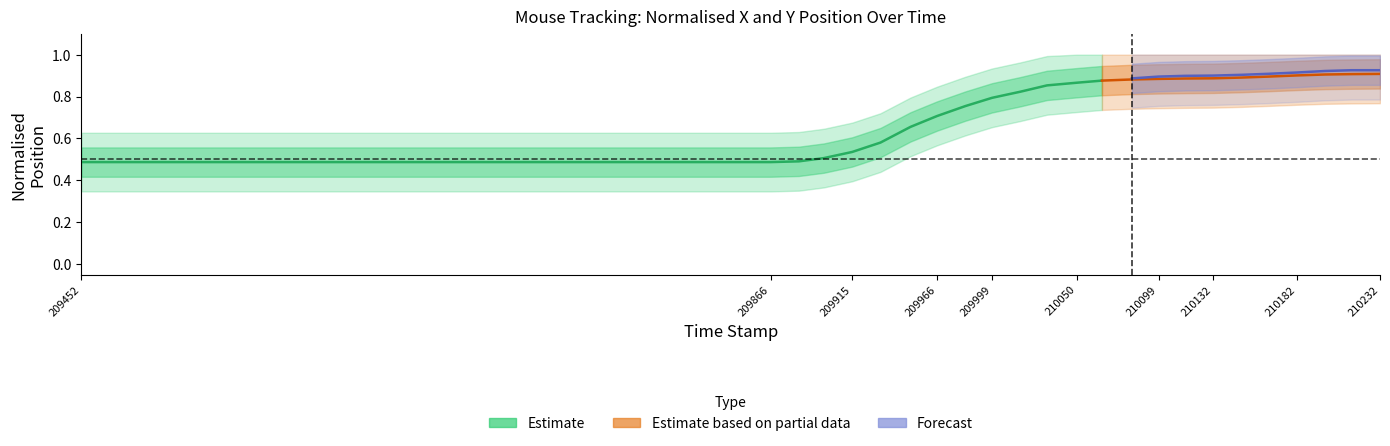

True or false: y_normalised has a value of 0.7 at 9.

True